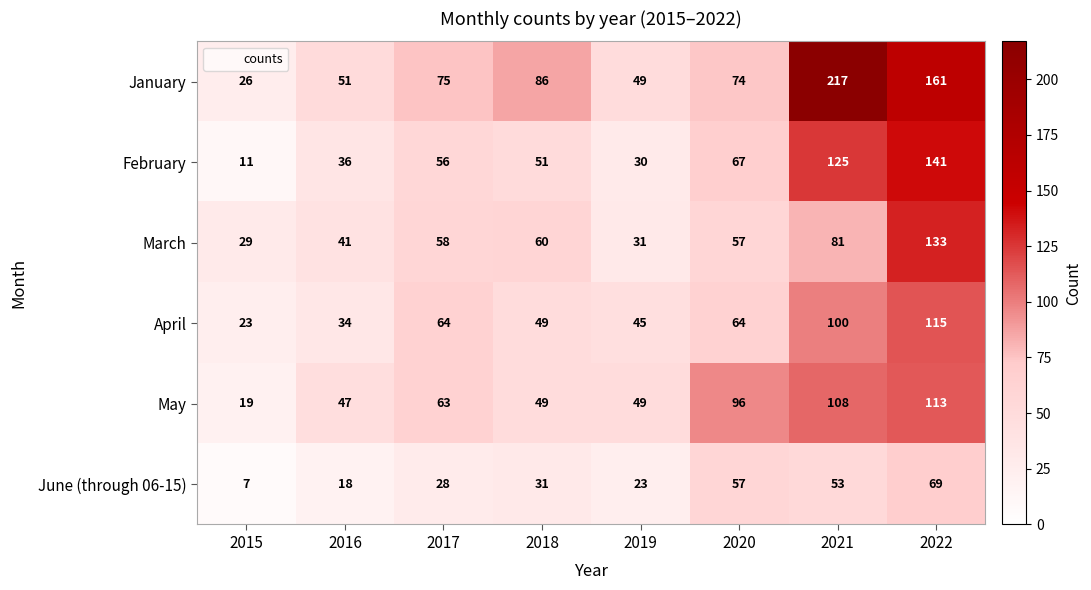

Which category has the highest value across all series?

2021